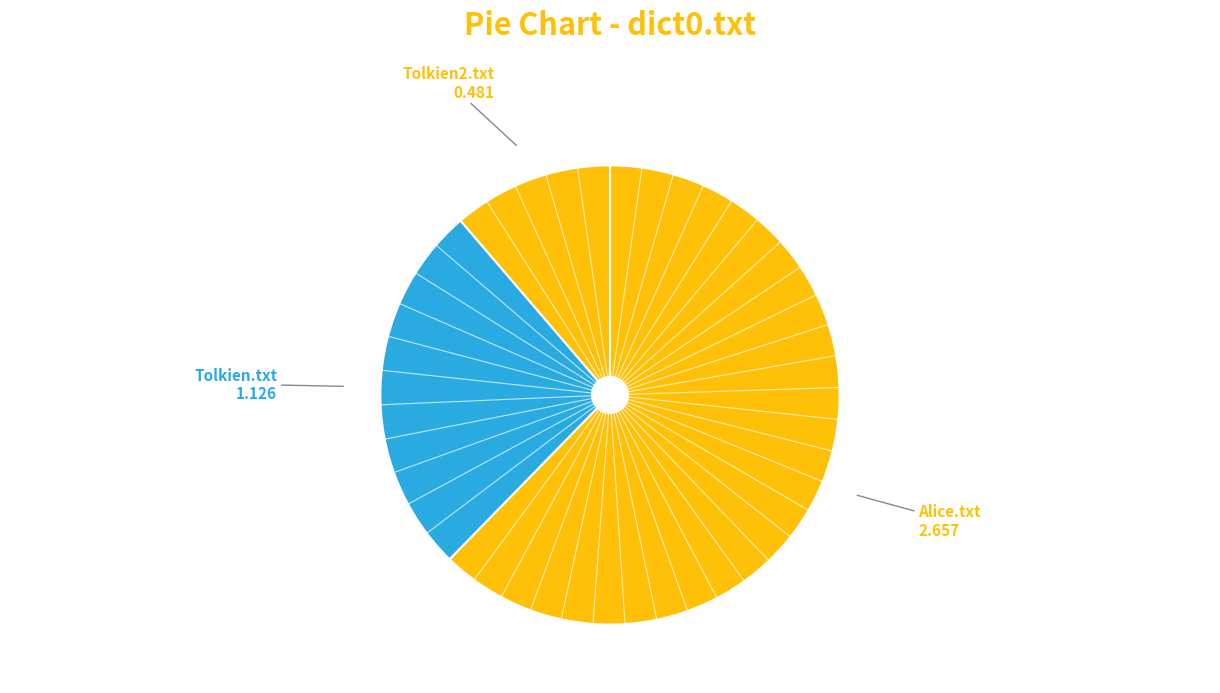

Rank the categories by value from highest to lowest.

Alice.txt, Tolkien.txt, Tolkien2.txt